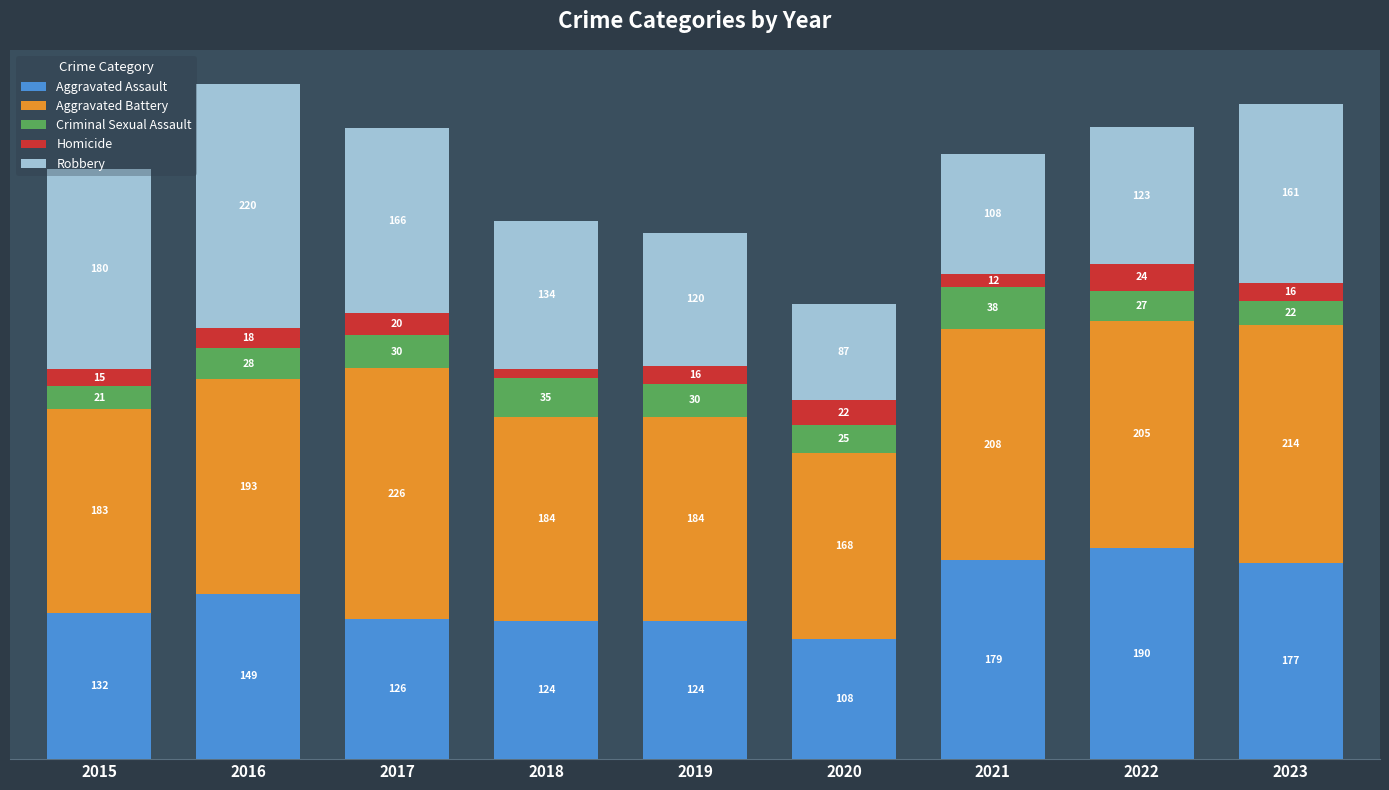

Does the chart contain any negative values?

No